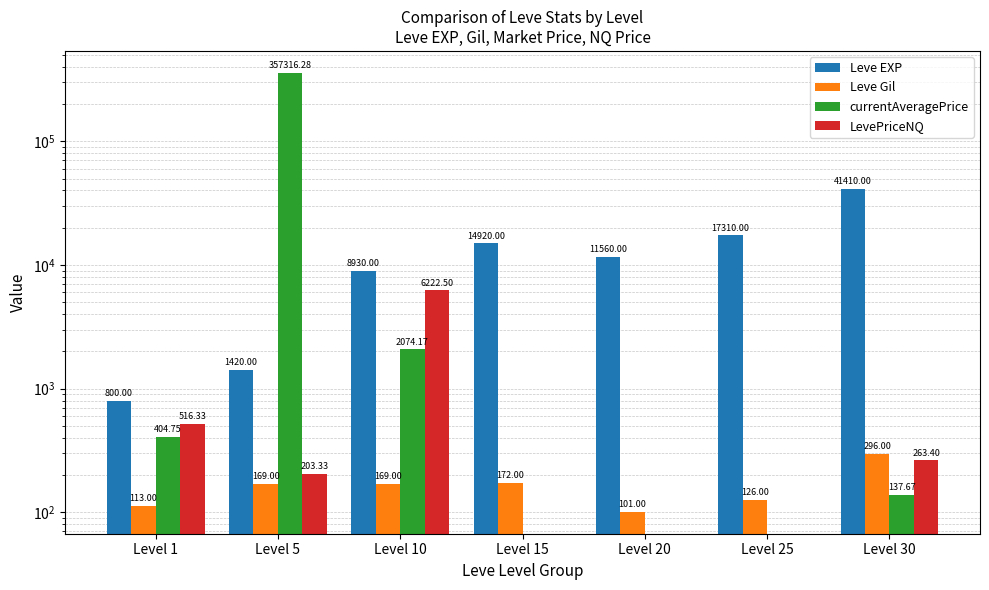

List the labels in order of Leve EXP value, largest first.

Level 30, Level 25, Level 15, Level 20, Level 10, Level 5, Level 1